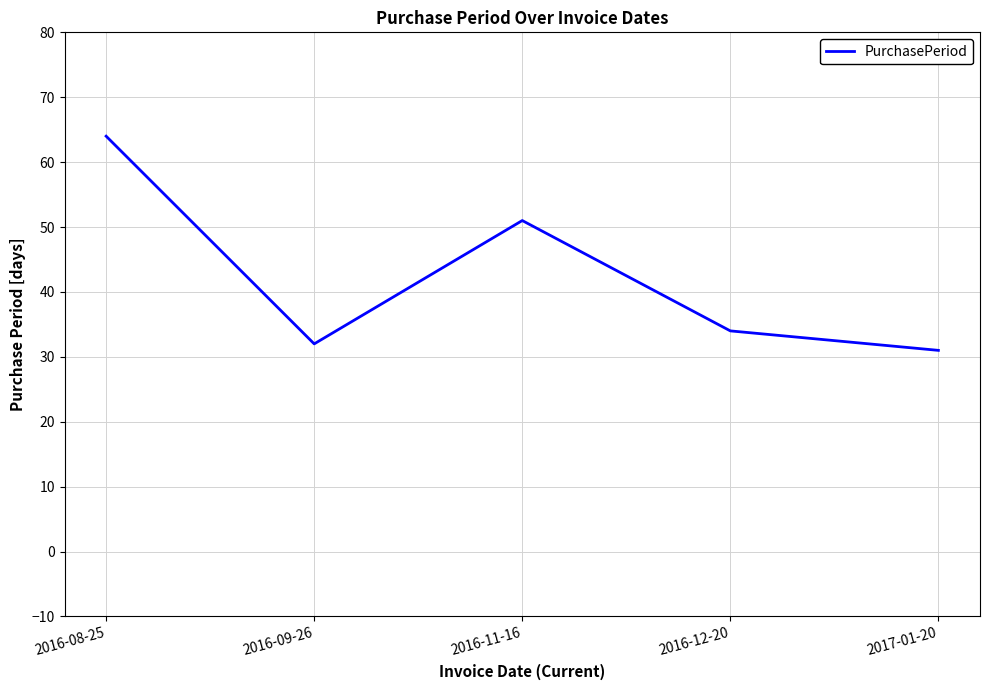

True or false: the data shows 51 at 2016-11-16.

True